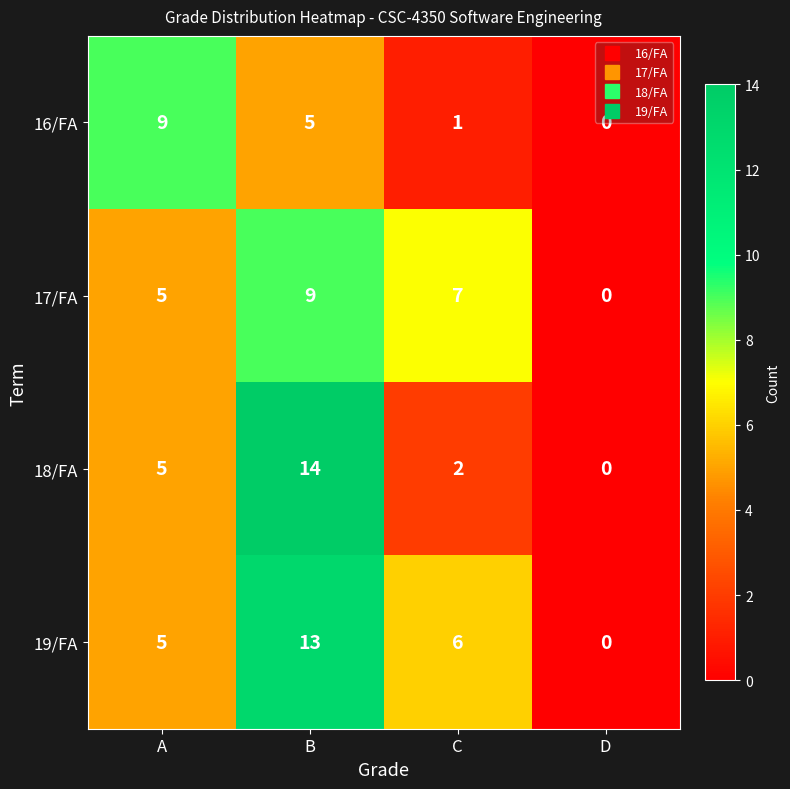

How many distinct data groups are displayed?

4